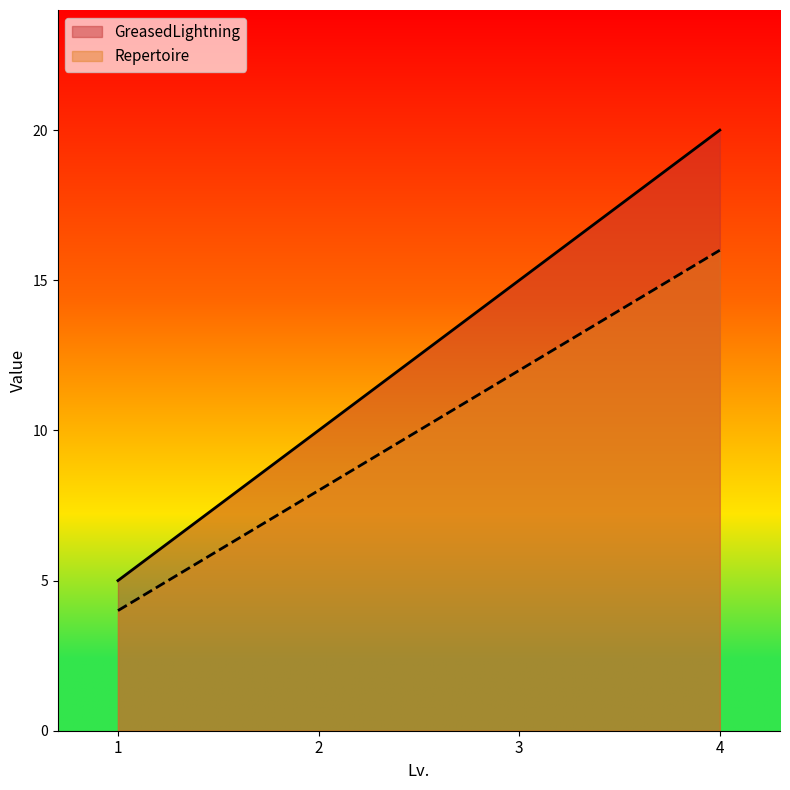

What is the value of the GreasedLightning point at the 4th from the left?

20